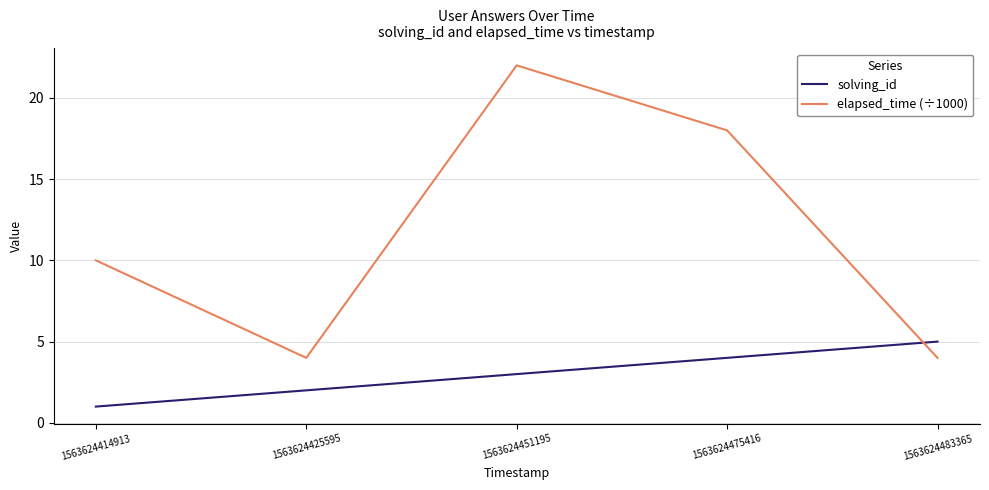

Read the elapsed_time (÷1000) value at 1563624483365.

4